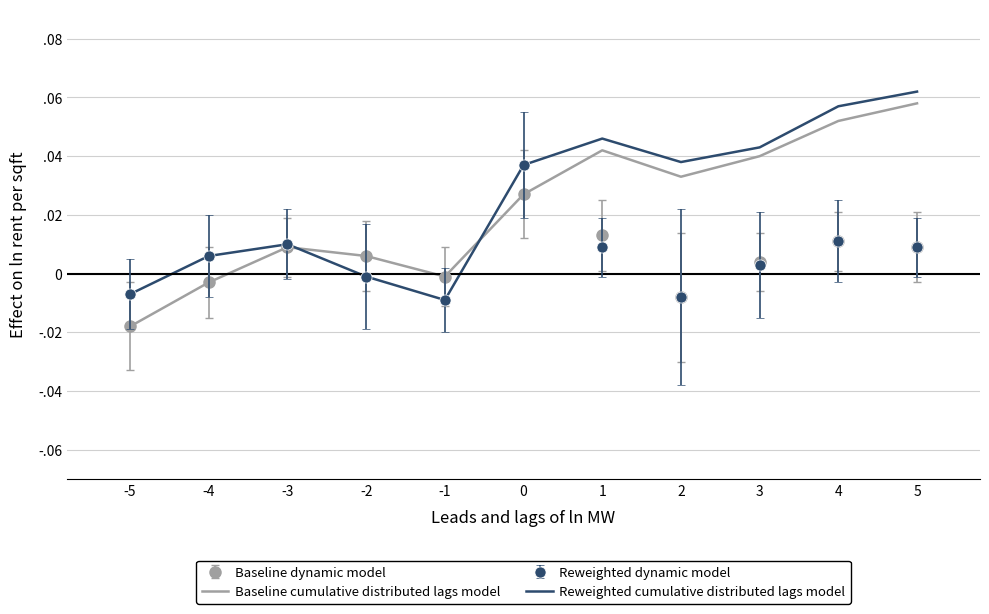

After their last crossing, which series has the higher values: Reweighted cumulative distributed lags model or Baseline cumulative distributed lags model?

Reweighted cumulative distributed lags model